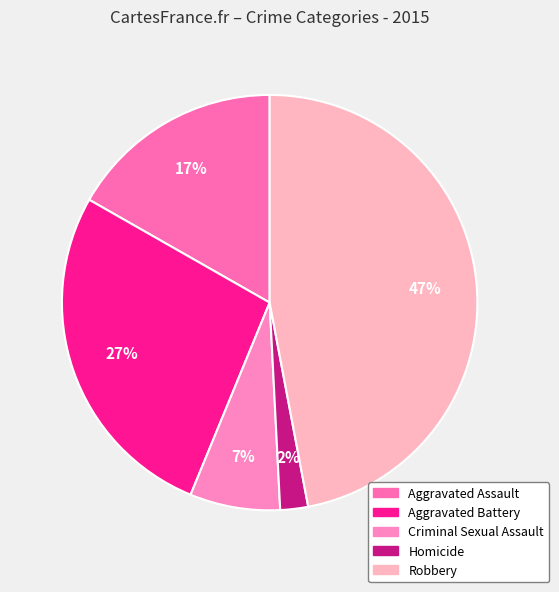

To the nearest percent, what portion does Aggravated Assault represent?

17%